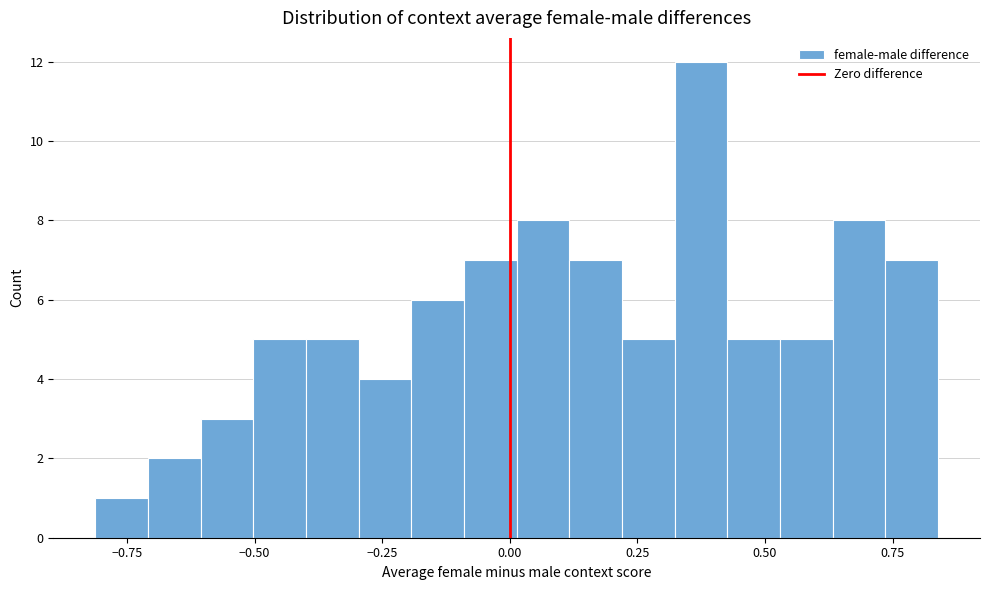

Around what value on the x-axis is the tallest bar? Give the approximate position of its centre, as read against the axis.

0.35